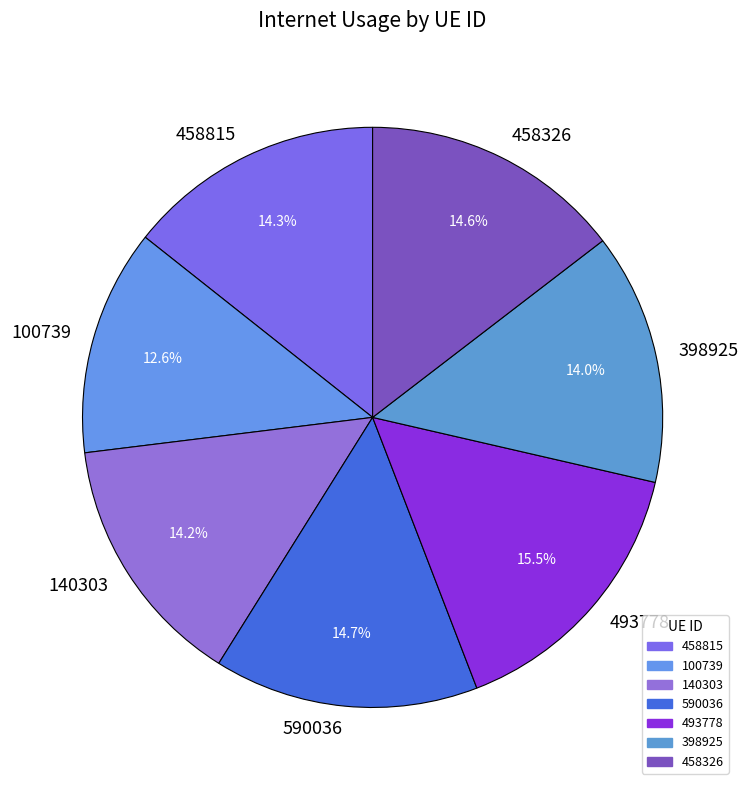

Does any single category account for the majority?

No